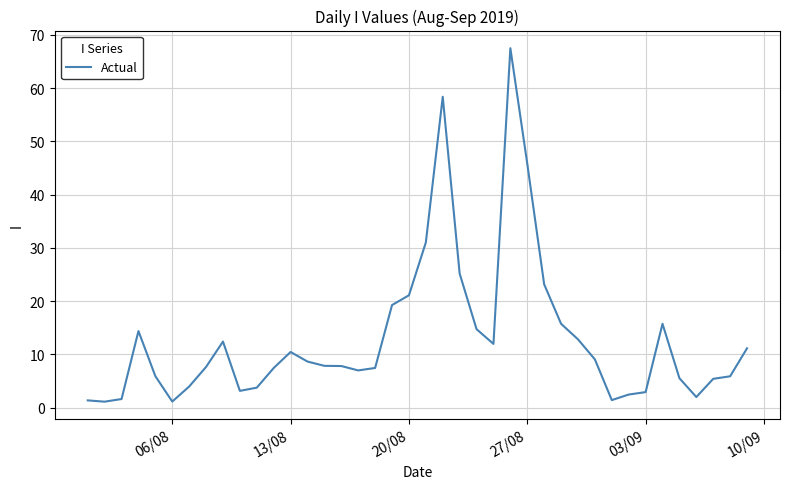

What is the difference between the maximum and minimum values?

66.4